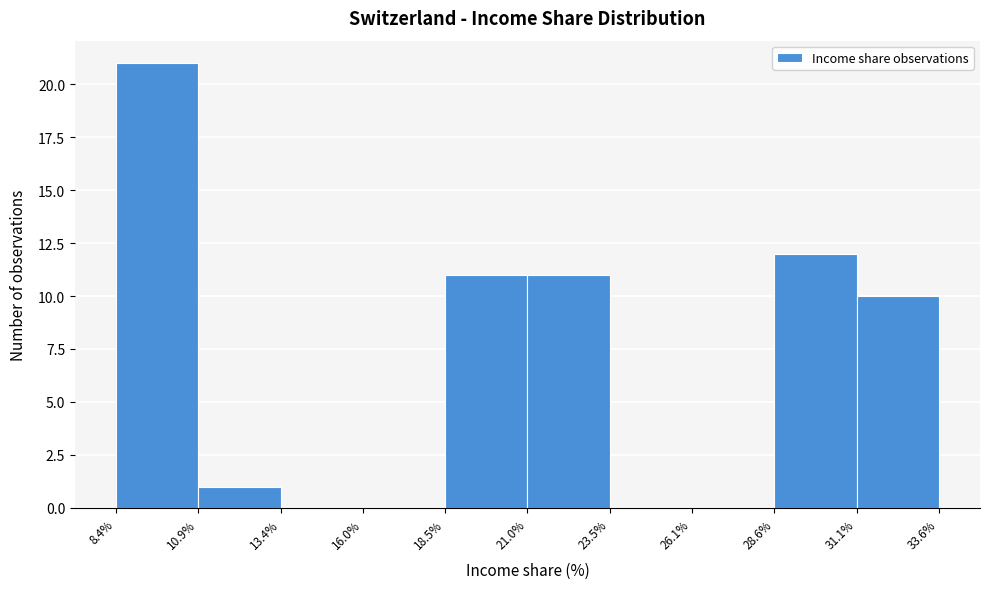

Which range on the x-axis has the tallest bar?

8.4% to 10.9%